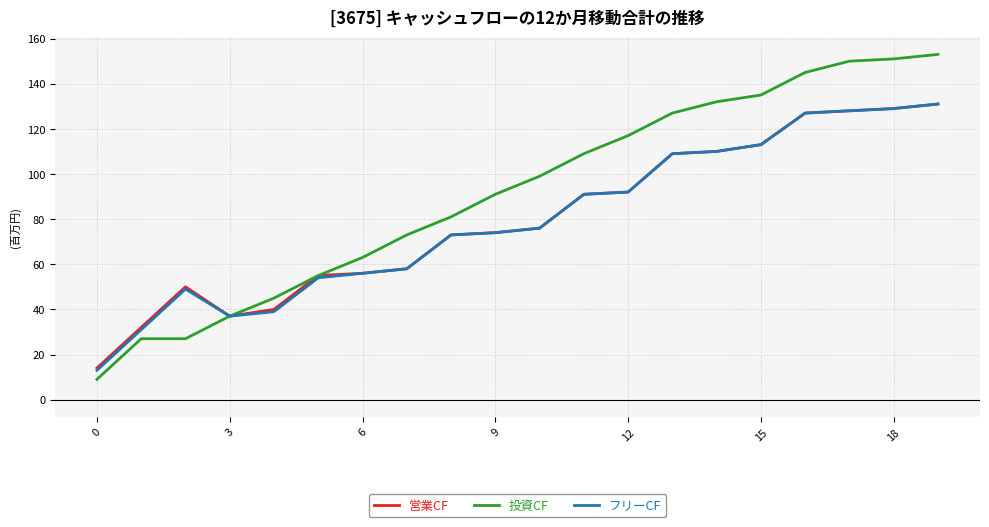

What is the maximum value for 営業CF?

131